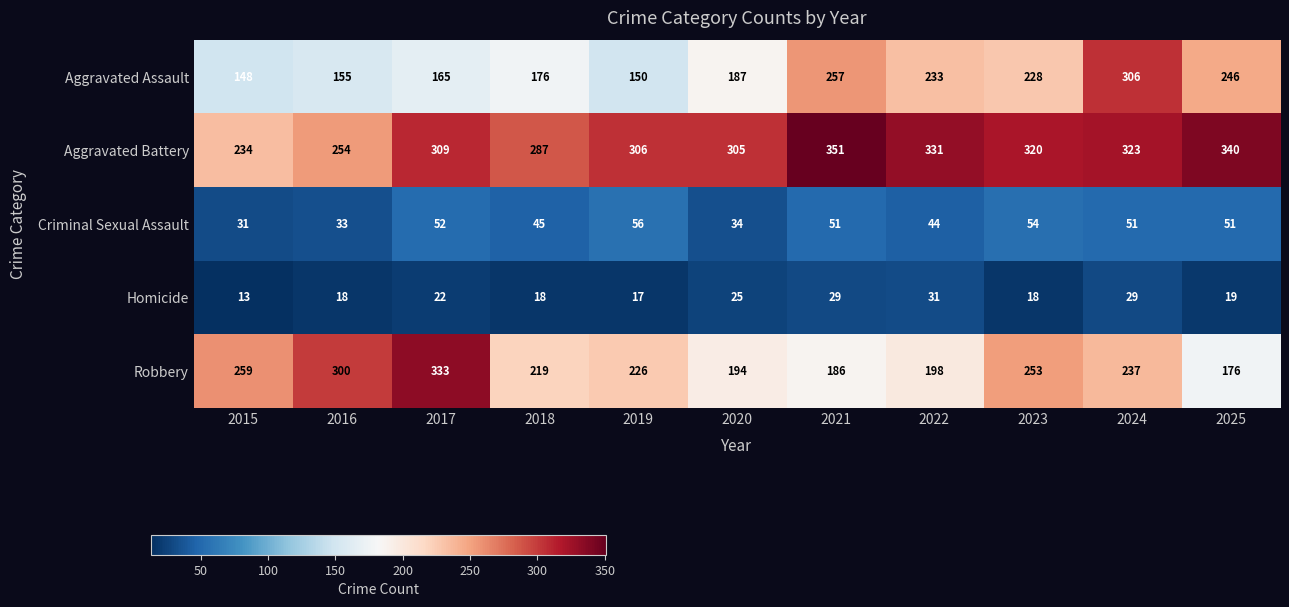

Which label corresponds to the smallest value in the chart?

2015